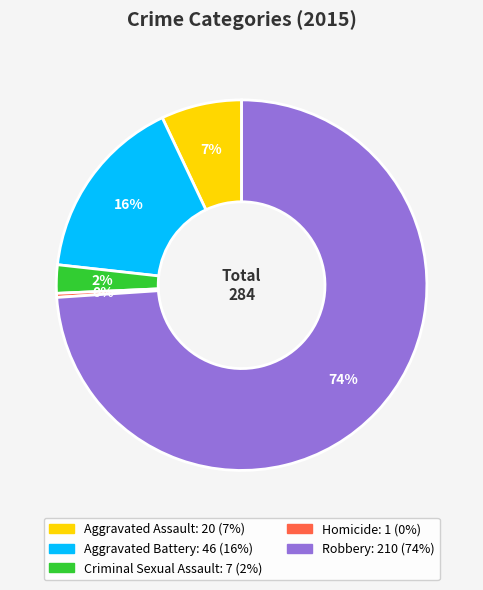

Rank the categories by value from lowest to highest.

Homicide, Criminal Sexual Assault, Aggravated Assault, Aggravated Battery, Robbery